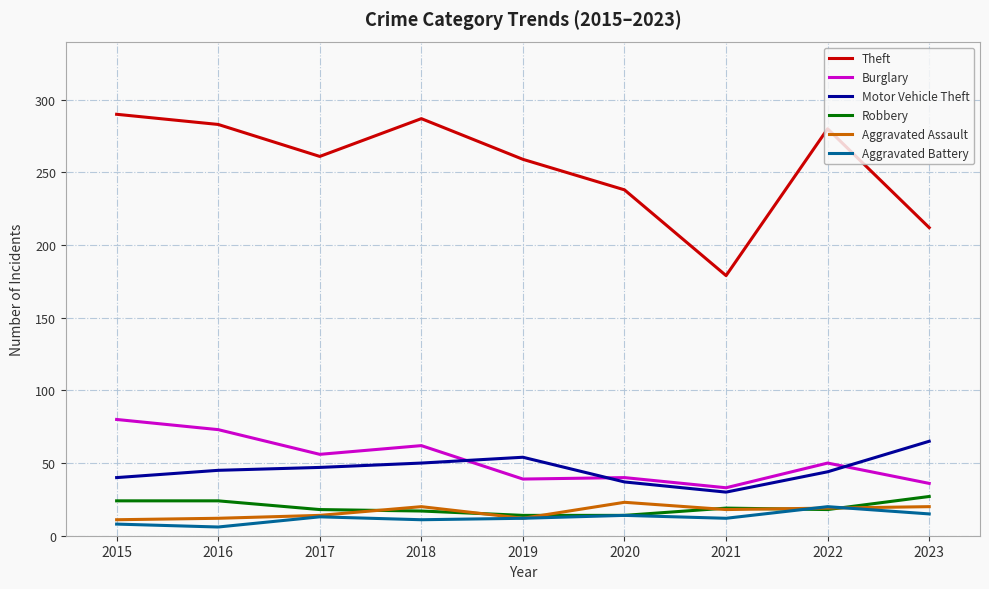

True or false: Theft has more than 1 points higher than both neighbors.

True